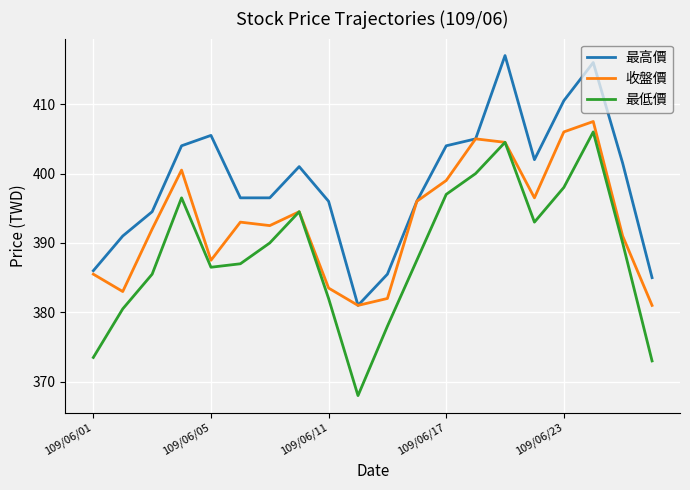

Which series has the largest range (max minus min)?

最低價